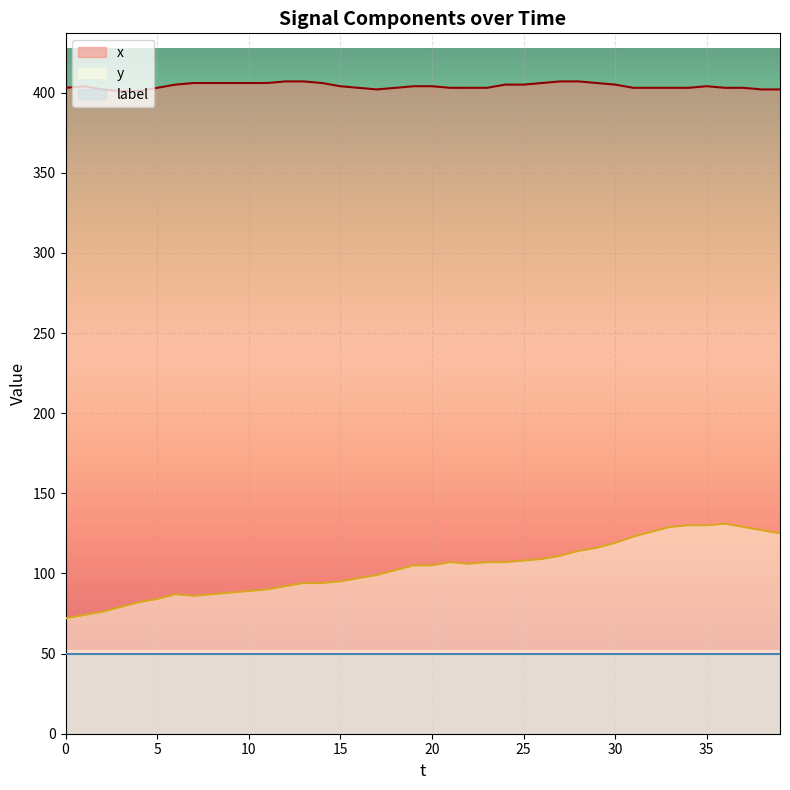

Which series has the largest total across all categories?

x